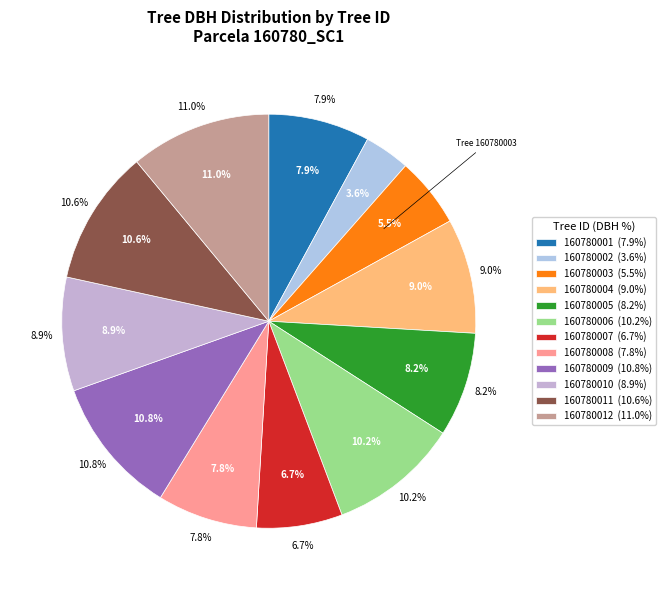

What is the largest slice in the pie chart?

160780012